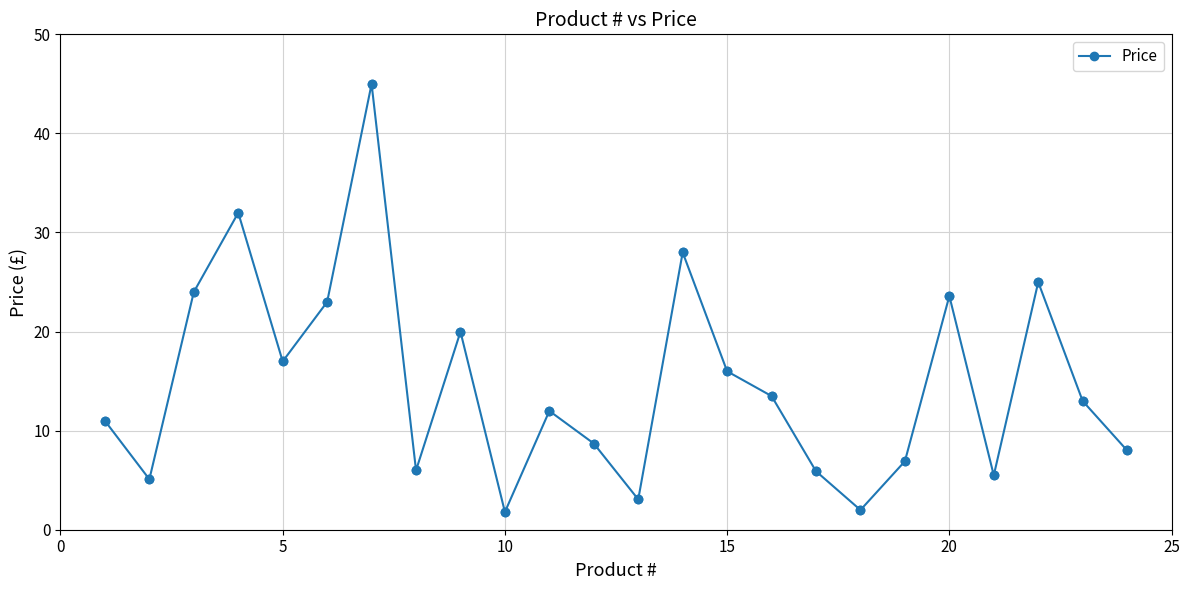

What is the difference between the second highest and minimum values?

30.2